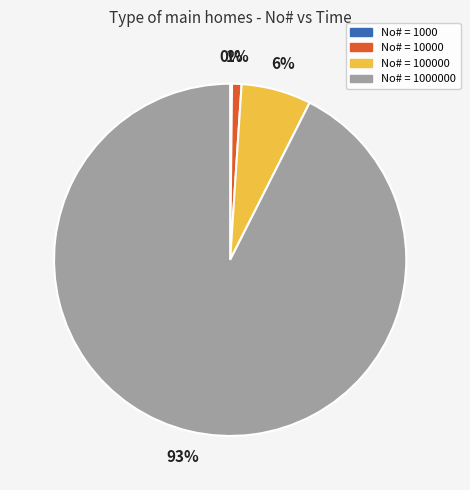

To the nearest percent, what is the average slice percentage?

25%